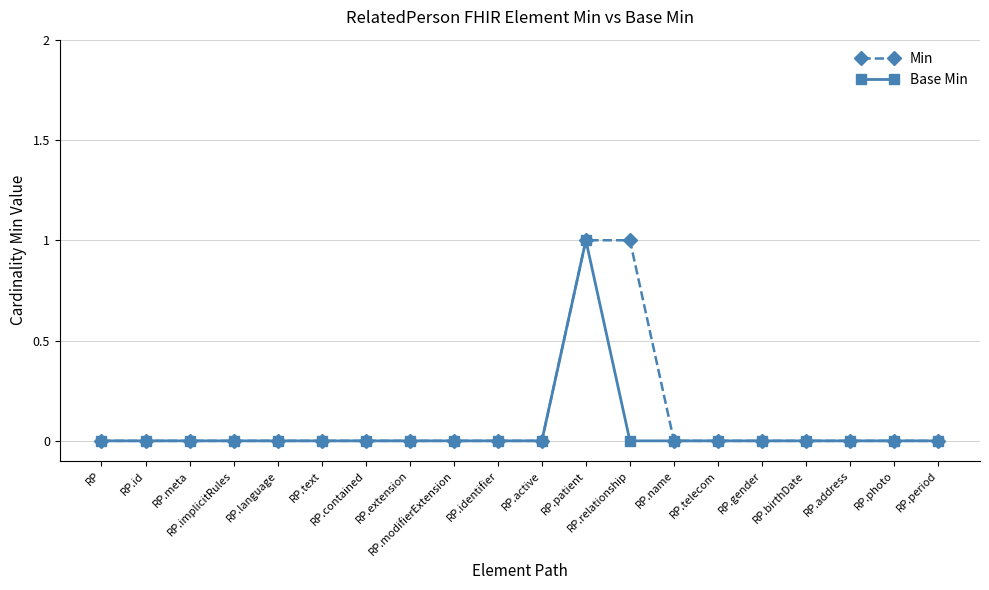

What are all the series names shown in the legend?

Min, Base Min